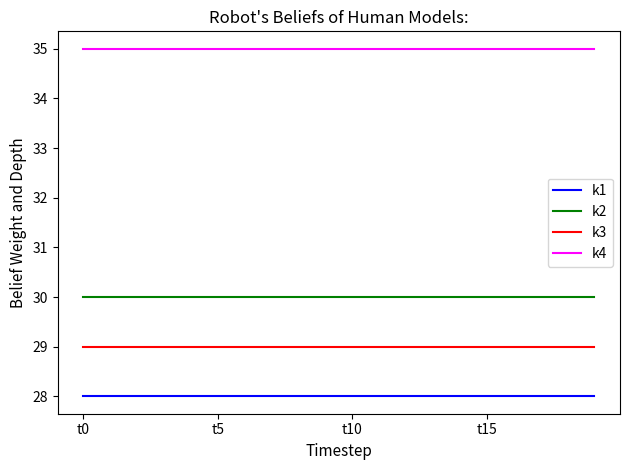

Which series has the largest total across all categories?

k4